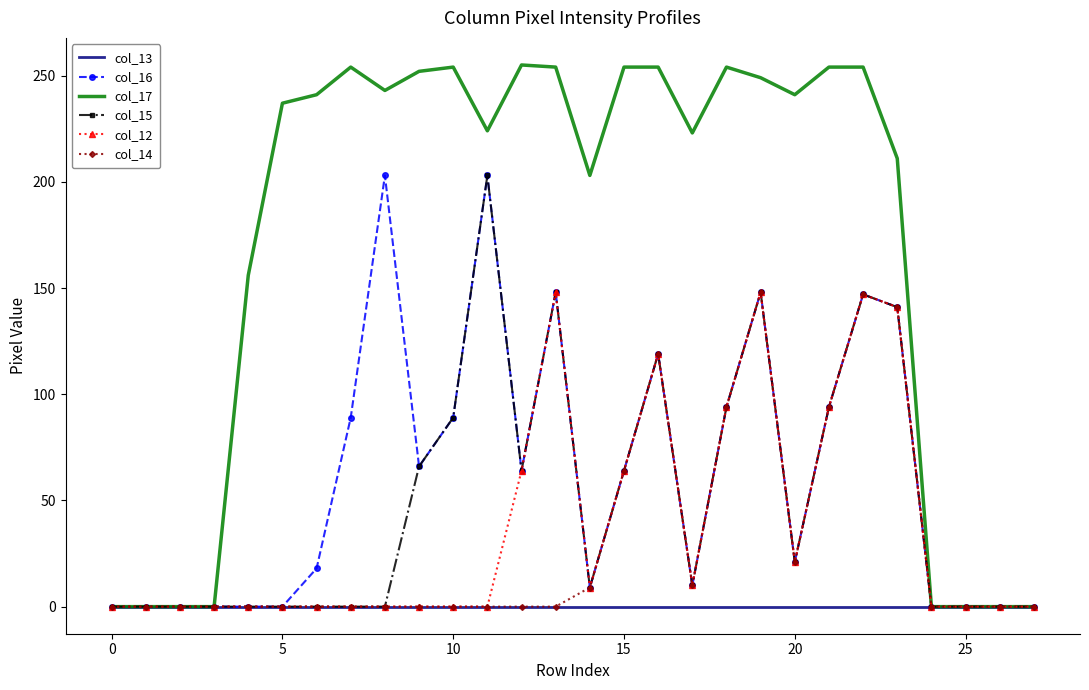

Which series has the largest range (max minus min)?

col_17